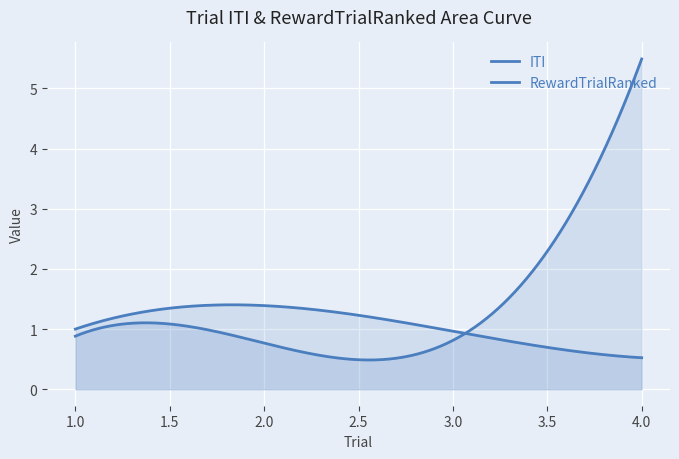

What is the difference between the RewardTrialRanked values at 3 and 4?

0.4